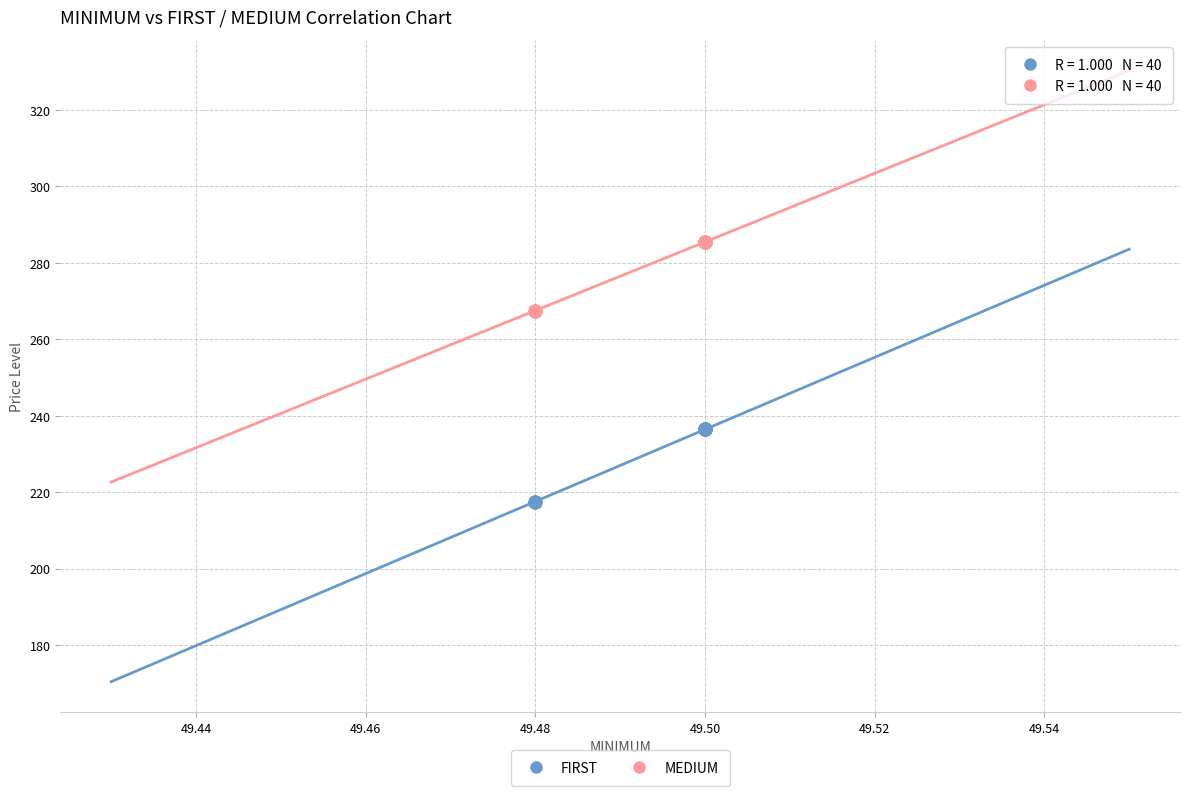

Which series has the widest spread of Y values?

FIRST